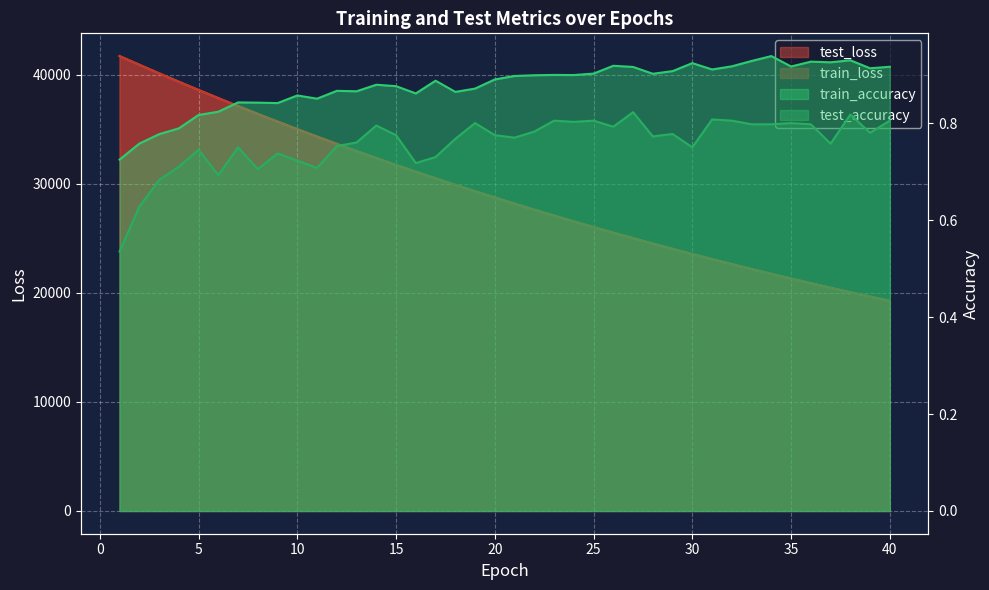

True or false: train_accuracy and test_accuracy intersect in this chart.

False